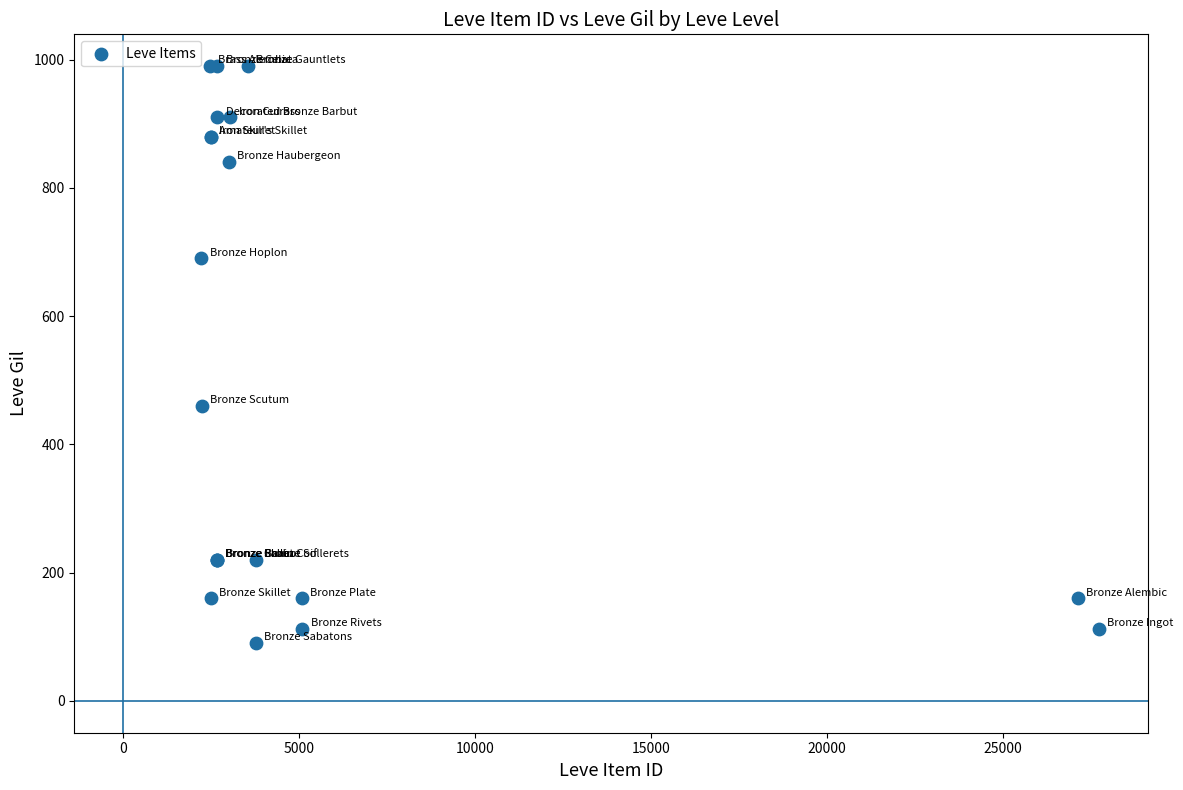

What Y value in the scatter plot is closest to 540?

460